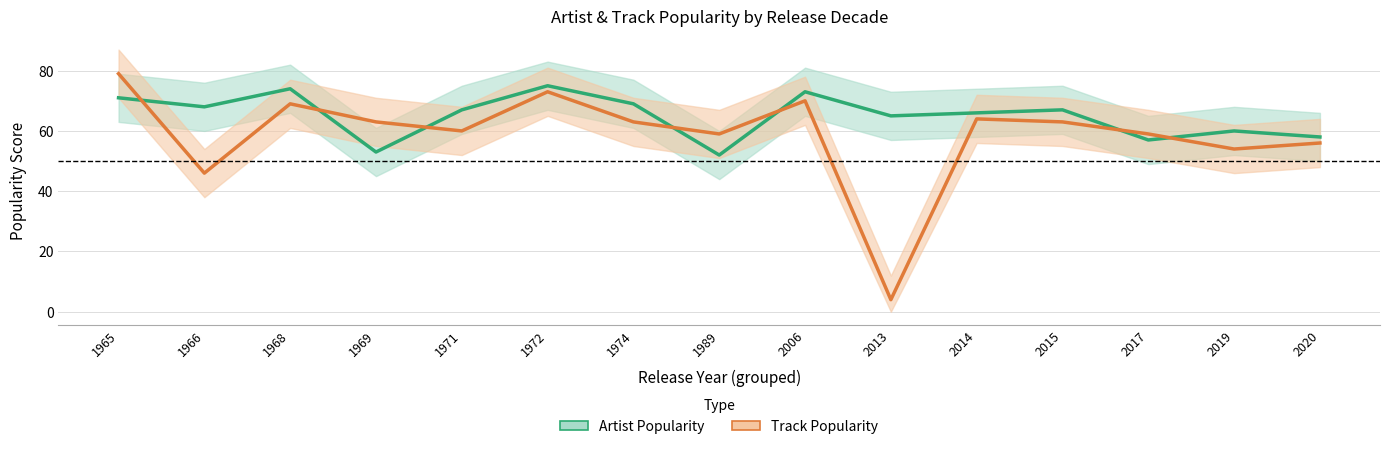

Where do Artist Popularity and Track Popularity first cross each other?

1965 and 1966